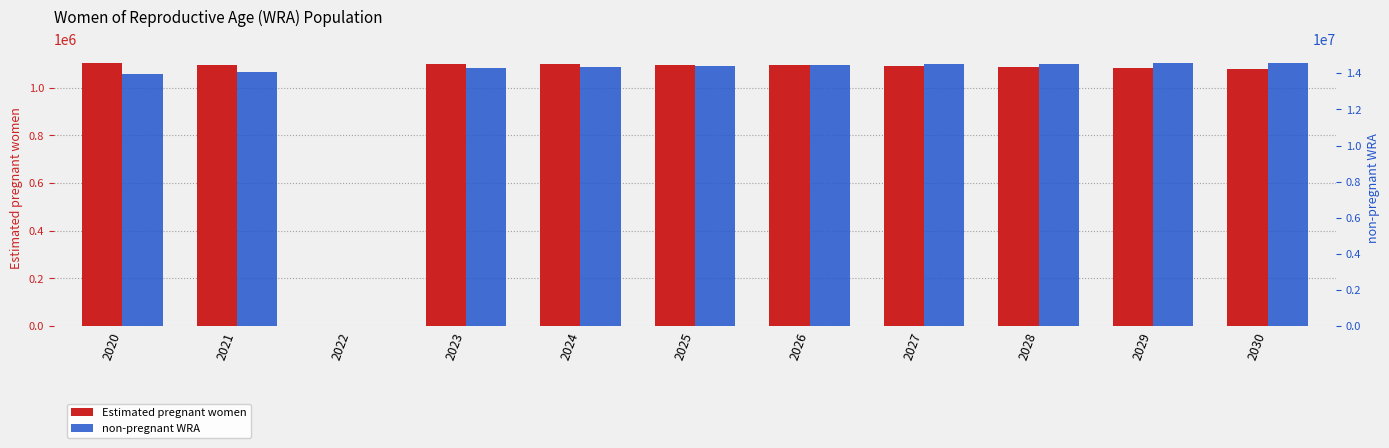

Which label corresponds to the largest value in the chart?

2030